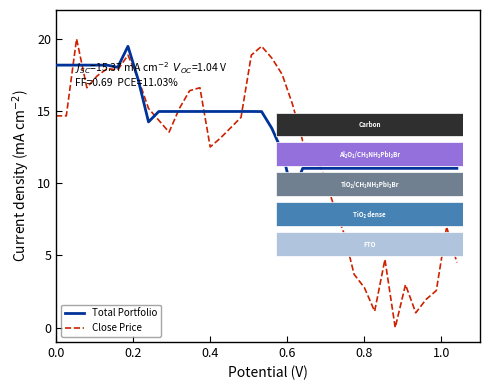

Reading left to right, transcribe all the data shown in this chart.

Total Portfolio: 18.2	18.2	18.2	18.2	18.2	18.2	18.0	19.5	17.2	14.2	15.0	15.0	15.0	15.0	15.0	15.0	15.0	15.0	15.0	15.0	15.0	13.8	12.2	9.3	11.0	11.0	11.0	11.0	11.0	11.0	11.0	11.0	11.0	11.0	11.0	11.0	11.0	11.0	11.0	11.0
Close Price: 14.7	14.7	20.0	16.6	17.4	17.9	17.8	18.9	17.2	15.2	14.4	13.5	15.2	16.4	16.6	12.5	13.1	13.8	14.6	18.9	19.5	18.7	17.5	15.5	12.9	12.4	10.7	8.5	6.6	3.7	2.8	1.1	4.7	0.0	3.0	1.0	1.9	2.6	7.0	4.5